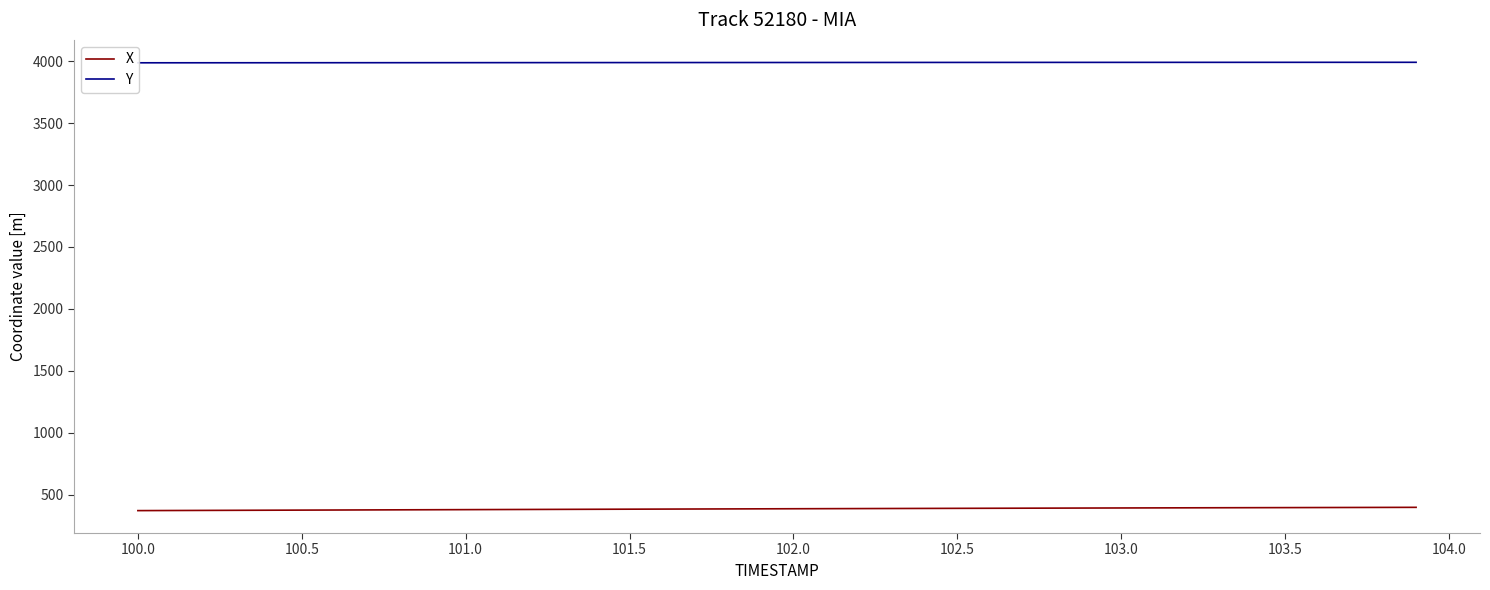

What is the minimum value for X?

370.9